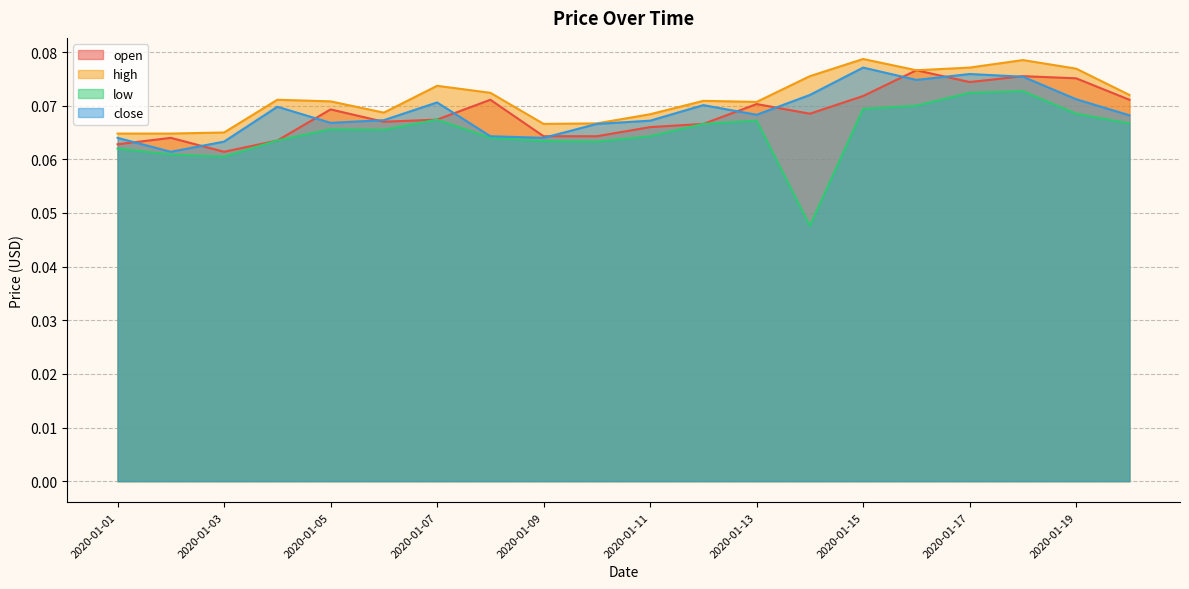

True or false: close and open intersect in this chart.

True